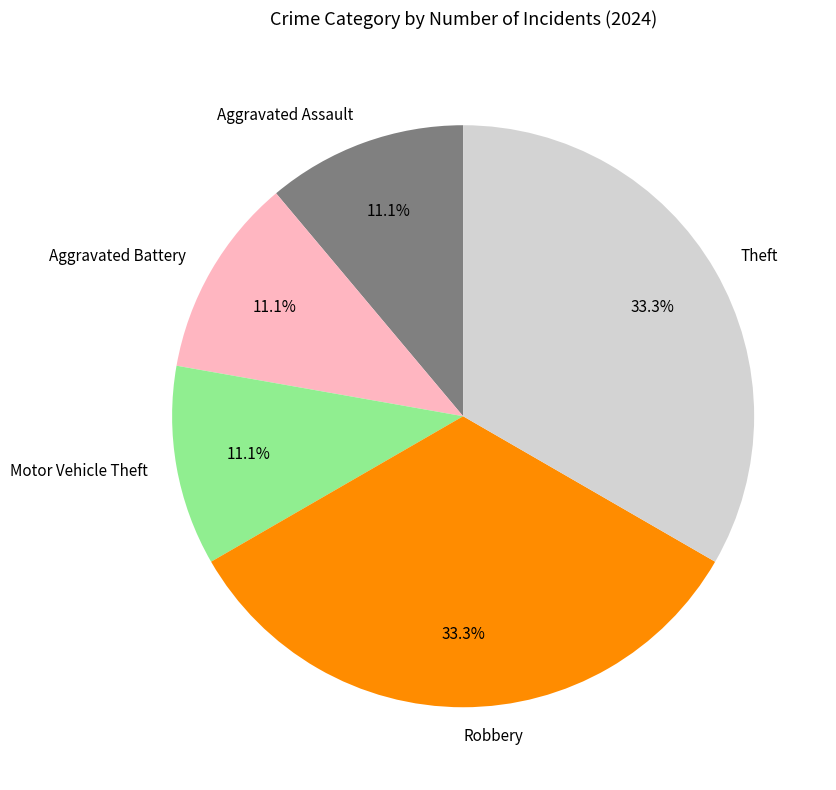

Between Theft and Aggravated Battery, which is larger?

Theft